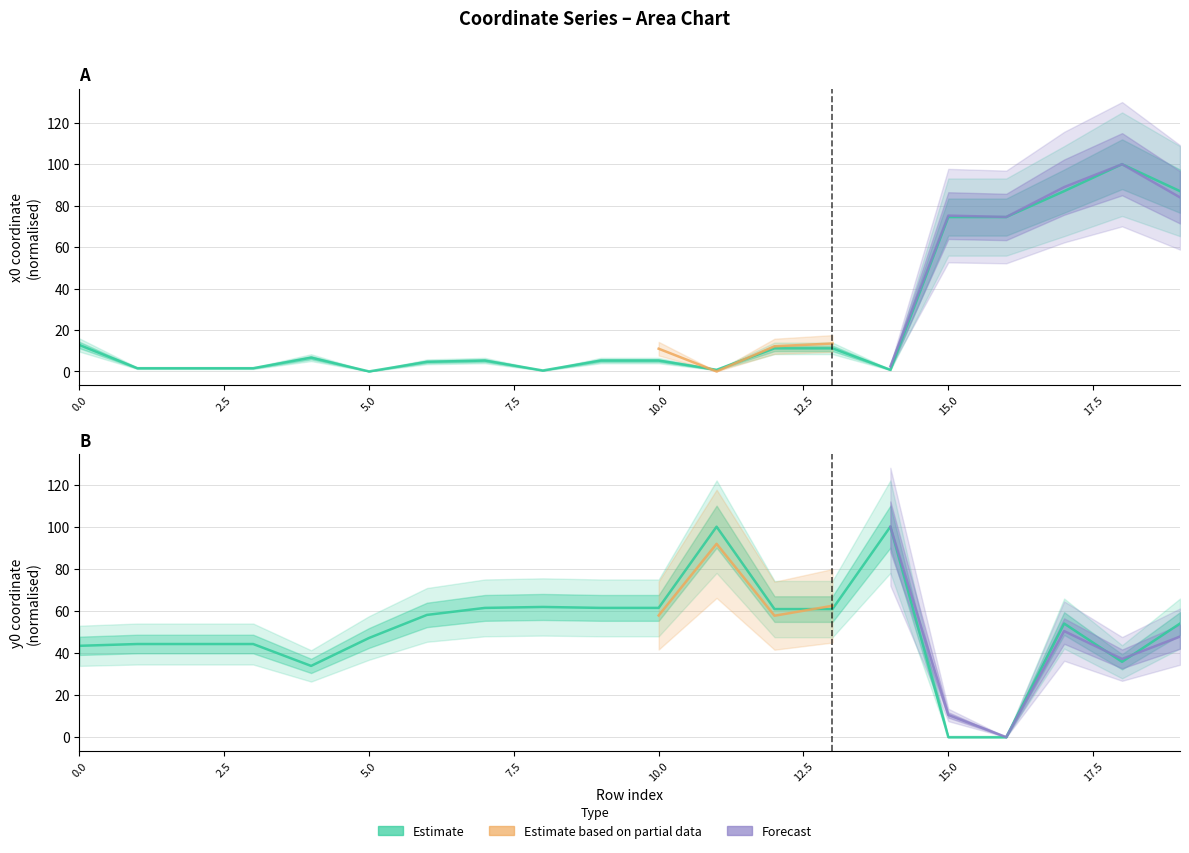

Reading left to right, what are all the values shown in this chart?

x0: 12.8	1.6	1.6	1.6	6.6	0.0	4.6	5.2	0.5	5.2	5.2	0.8	11.1	11.1	0.8	74.5	74.5	87.0	100.0	87.0
y0: 43.4	44.2	44.2	44.2	33.8	47.1	58.1	61.4	61.9	61.4	61.4	100.0	60.9	60.9	100.0	0.0	0.0	54.0	35.8	54.0